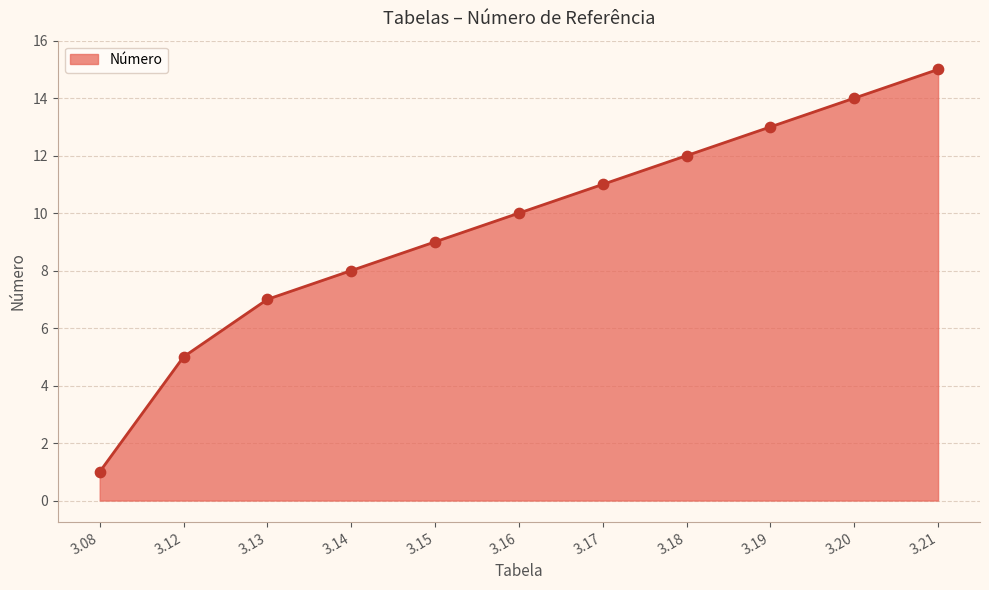

What is the change in value from 3.12 to 3.21?

+10